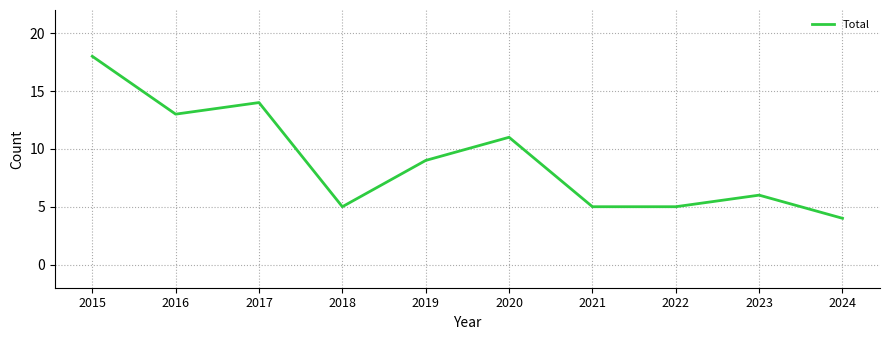

The chart shows a value of 8 at 2022. True or false?

False